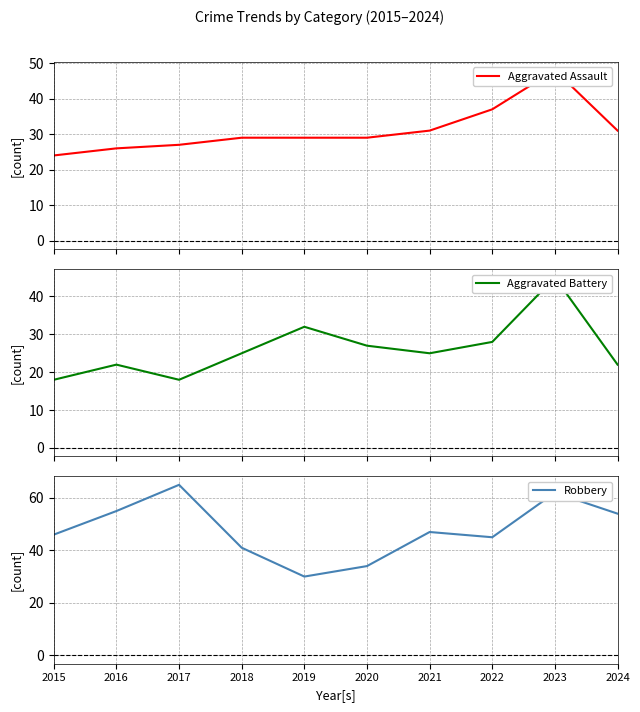

The Aggravated Battery series shows 13 at 2019. True or false?

False